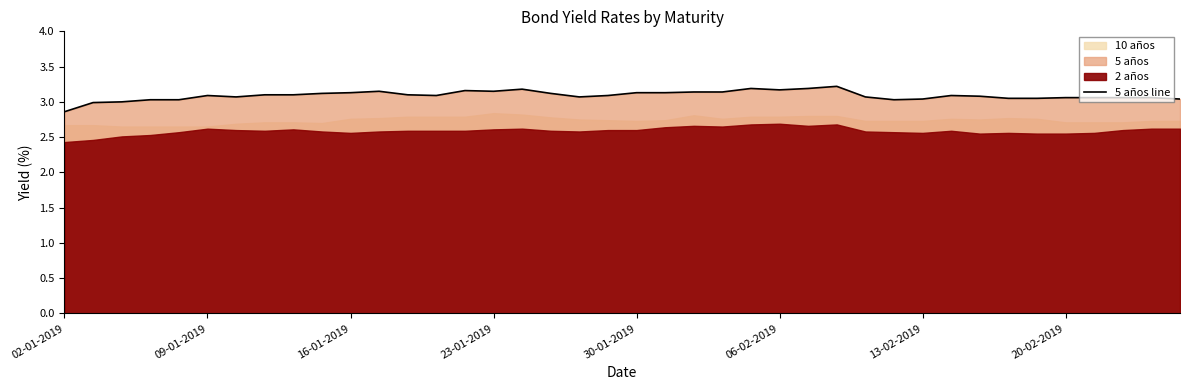

True or false: 5 años line has a value of 1.7 at 23-01-2019.

False